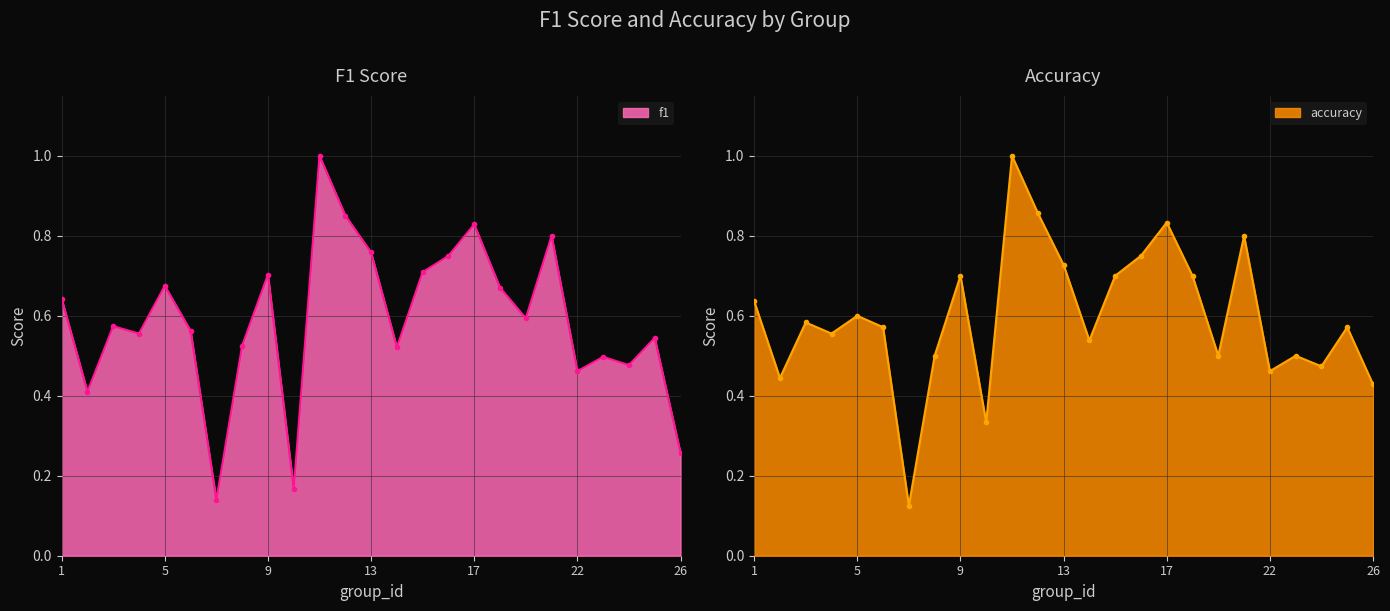

How many categories are shown in the chart?

25